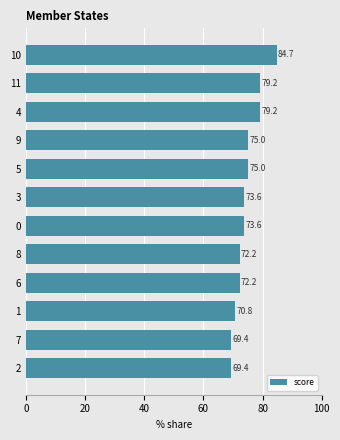

The value at 11 is 53.5. True or false?

False